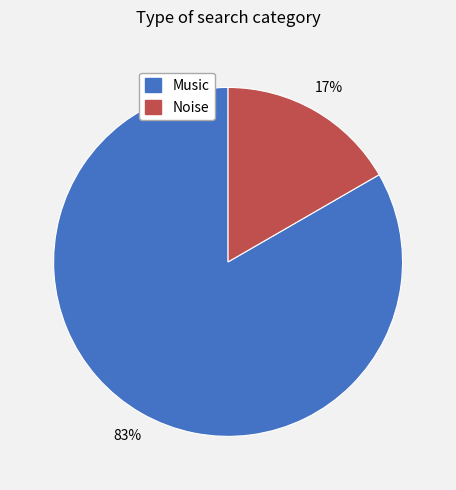

Between Music and Noise, which is larger?

Music